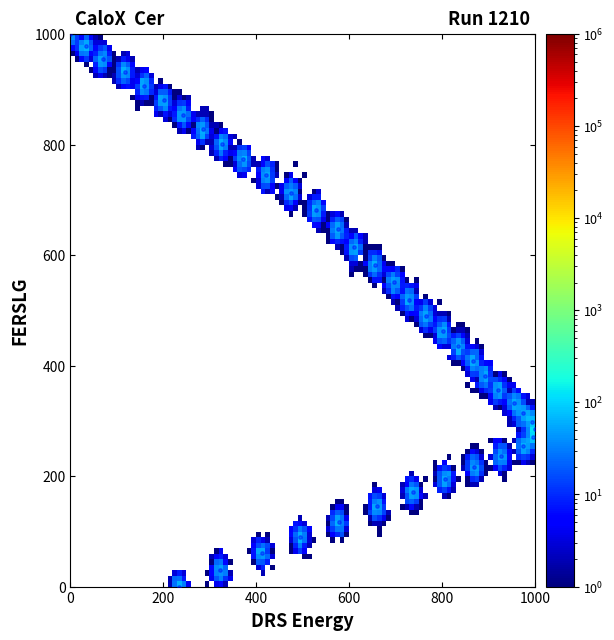

What is the range of X values (max minus min)?

1000.0